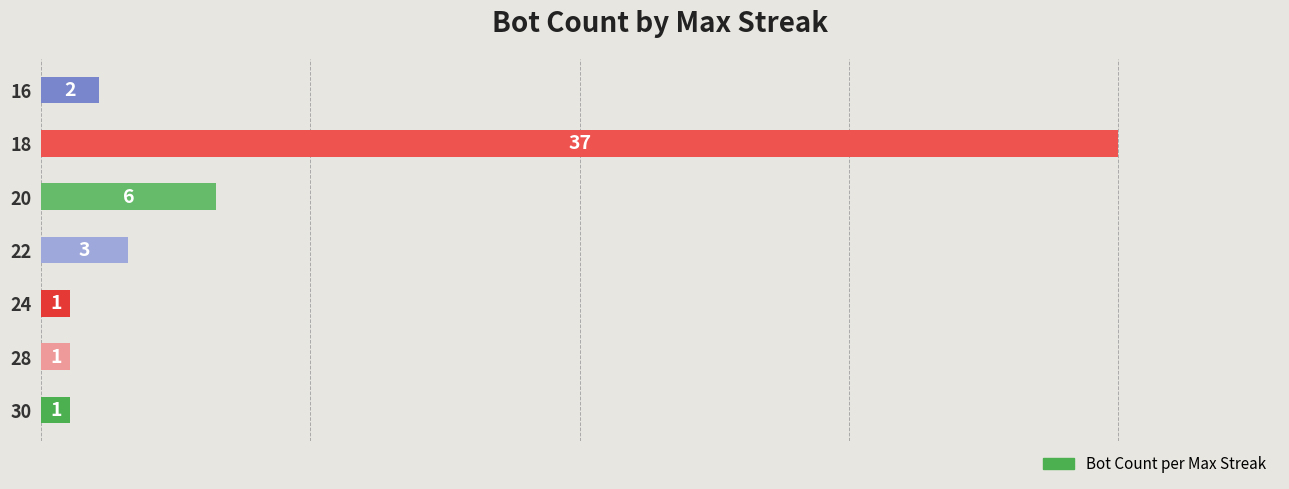

At which category does the chart reach its peak across all series?

18